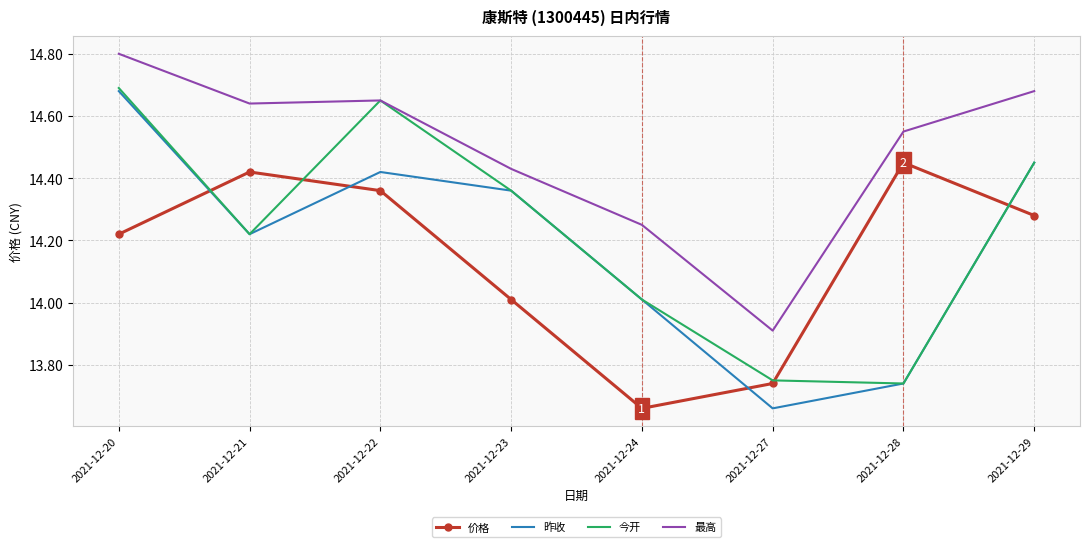

What is the total value across all series at 2021-12-22?

58.1